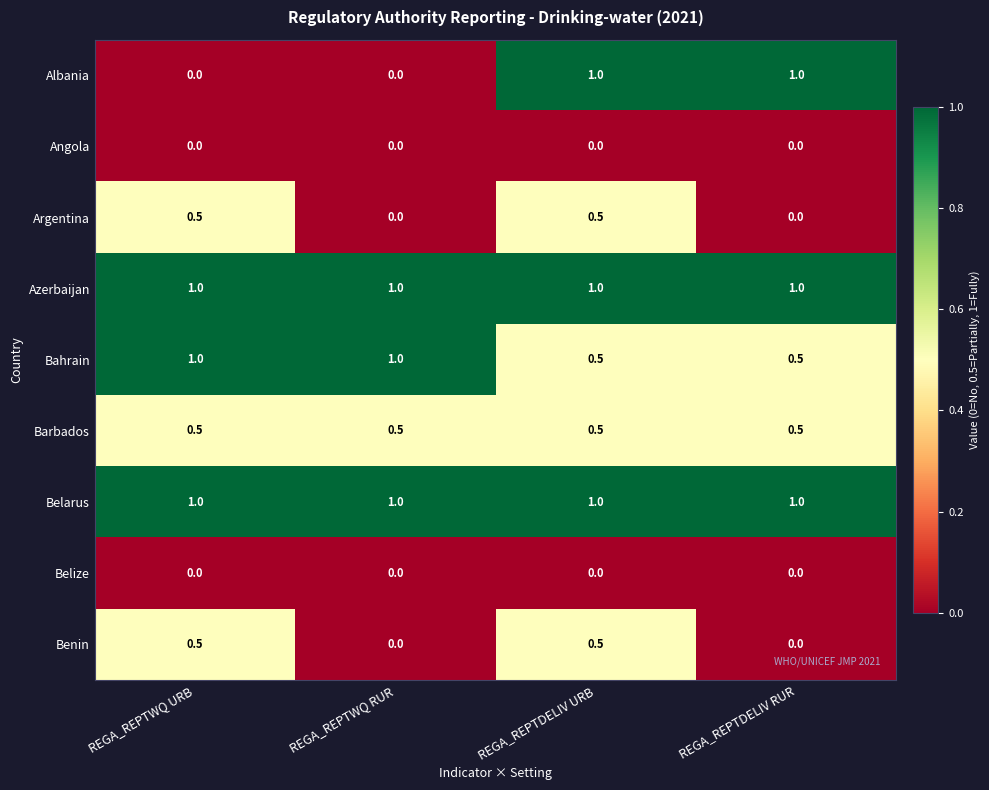

At which category is the sum across all series the highest?

REGA_REPTDELIV URB